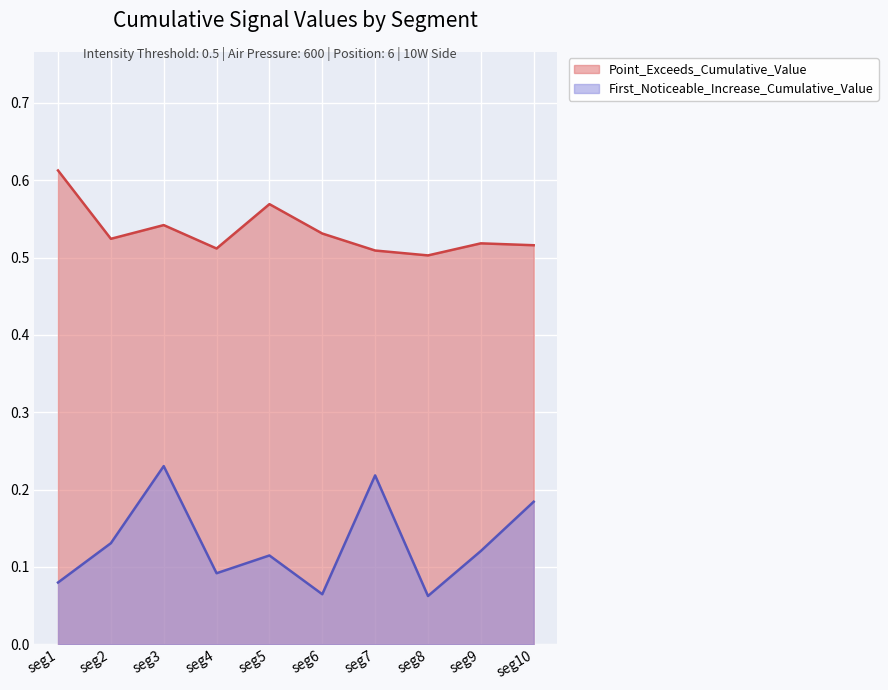

The value of Point_Exceeds_Cumulative_Value at seg9 is 0.9. True or false?

False